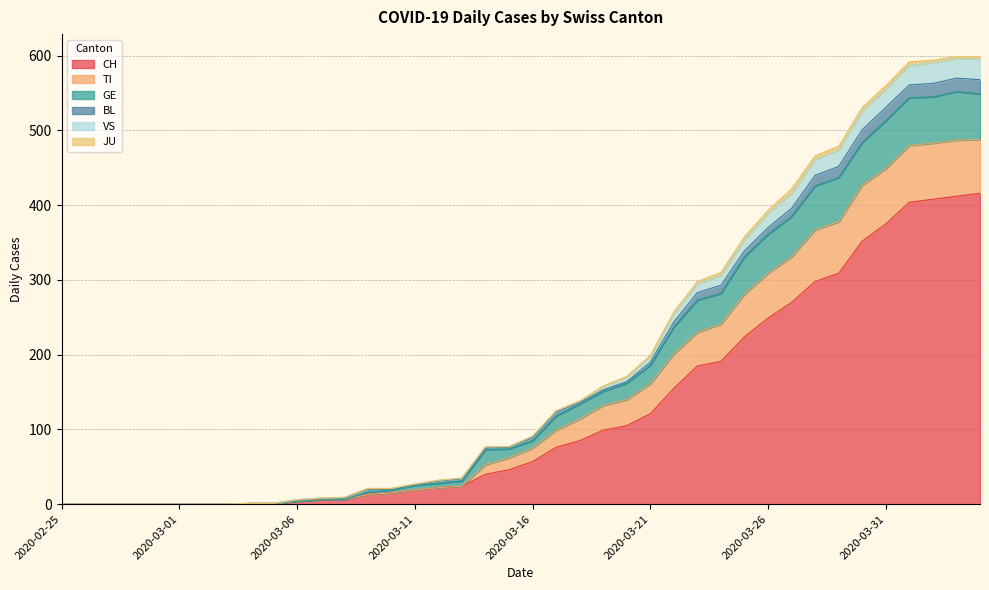

What is the maximum value for CH?

416